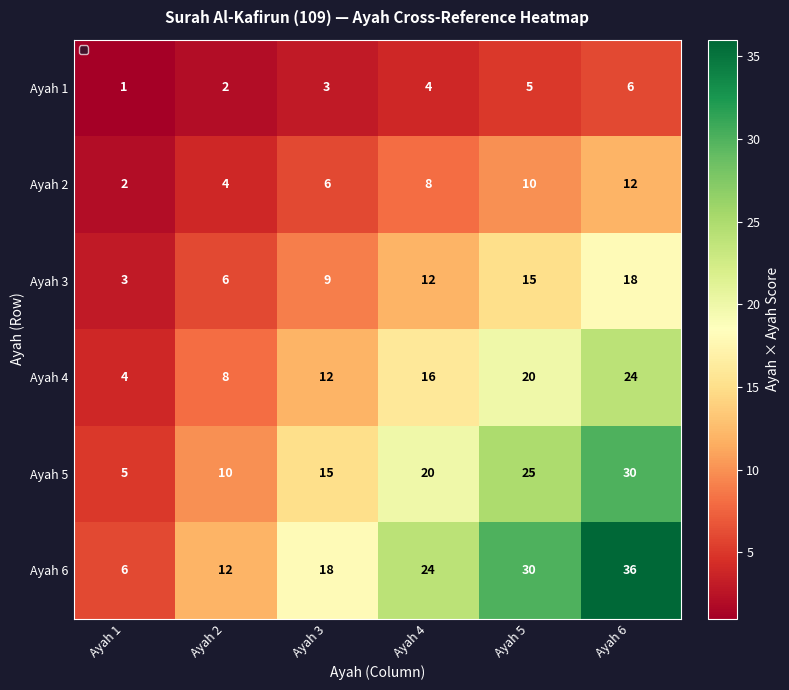

What is the difference between the Ayah 2 values at Ayah 2 and Ayah 5?

6